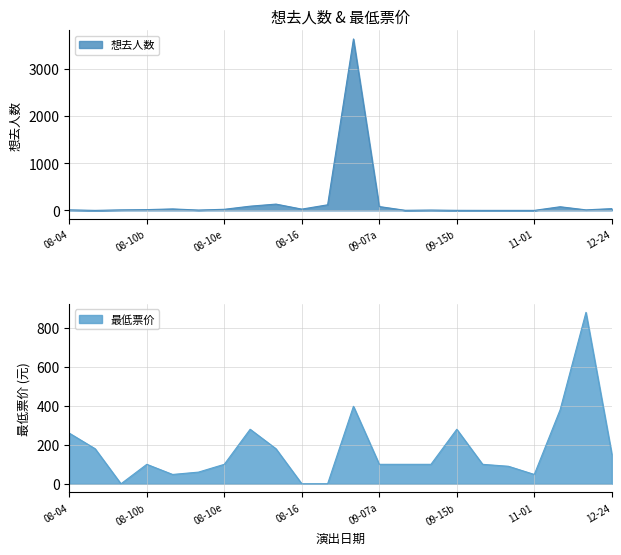

After their last crossing, which series has the higher values: 想去人数 or 最低票价?

最低票价